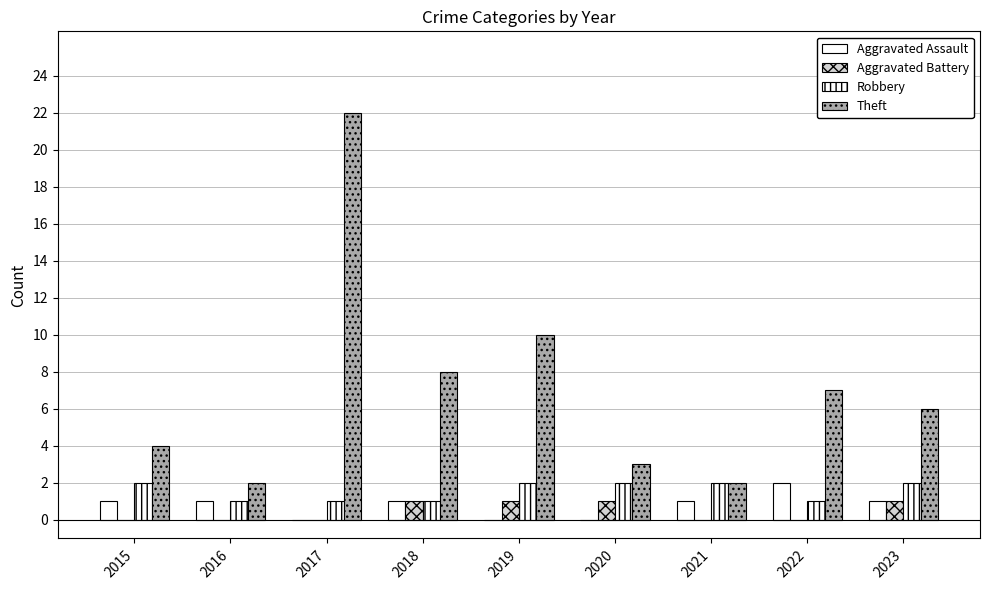

What is the difference between the maximum and minimum values in the Robbery series?

1